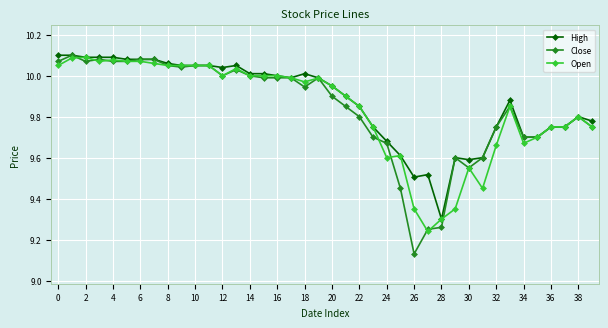

Is this an area chart (filled region under the line)?

No